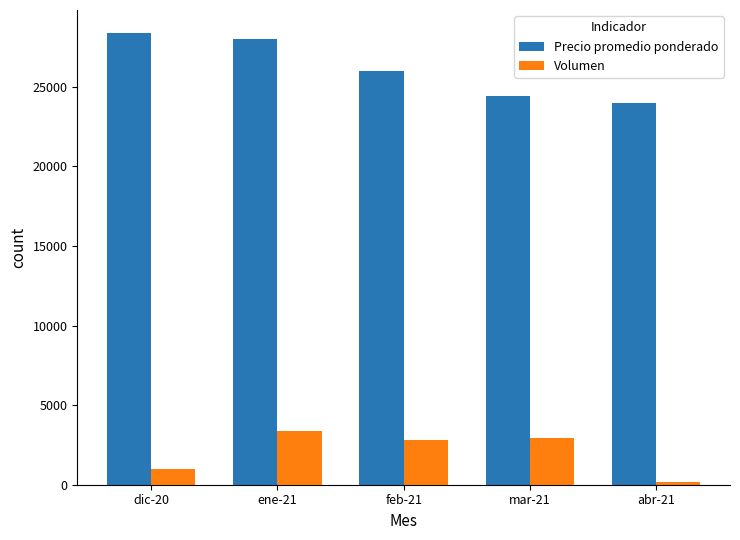

Which series has the largest total across all categories?

Precio promedio ponderado